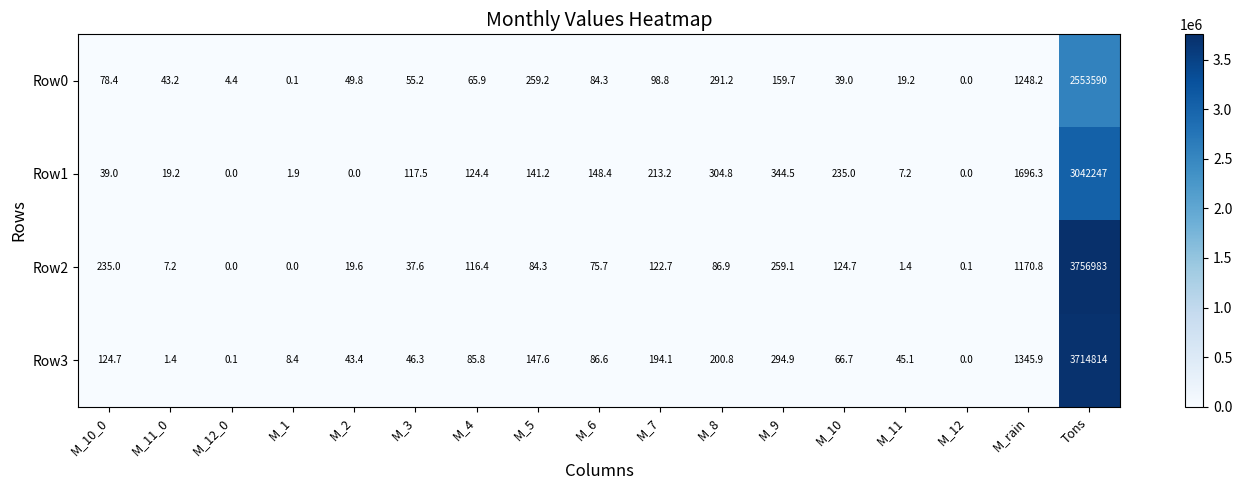

At M_4, list the series in order from smallest to largest.

Row0, Row3, Row2, Row1